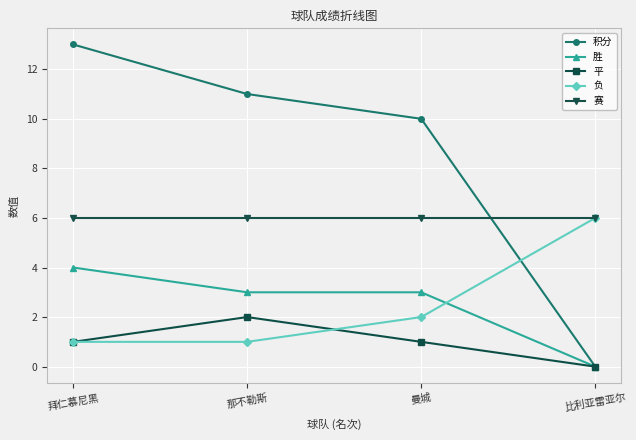

At which label does 积分 reach its peak?

拜仁慕尼黑